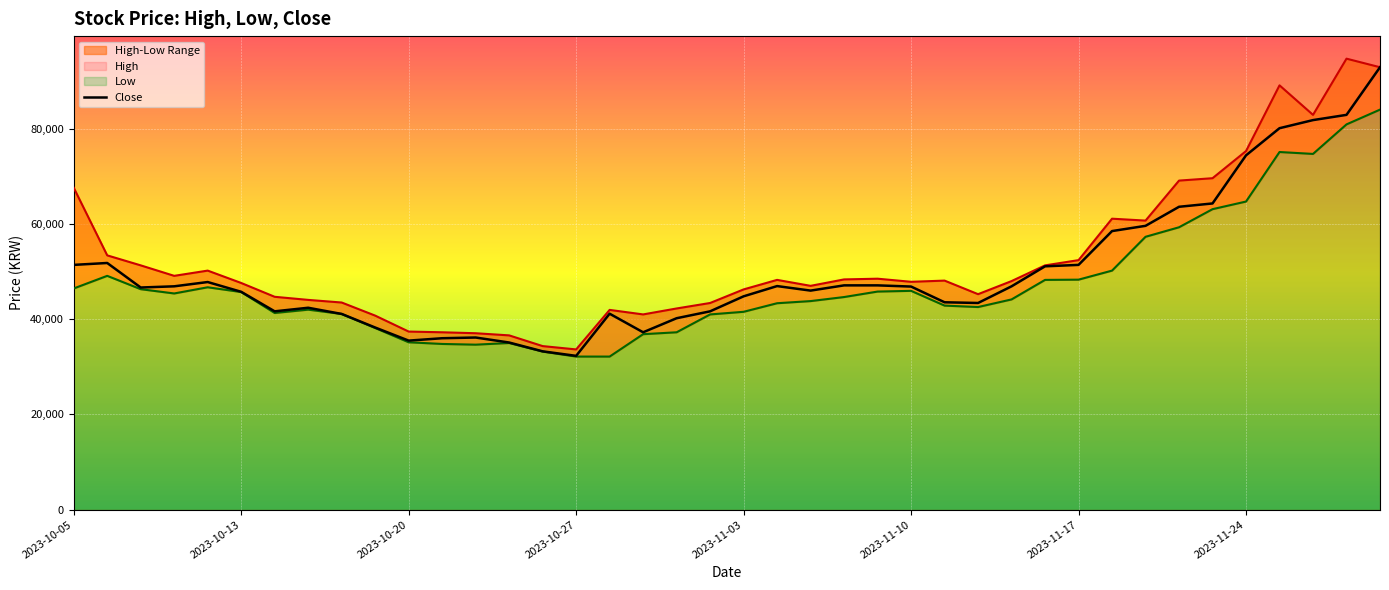

What is the highest value of the Close series?

92900